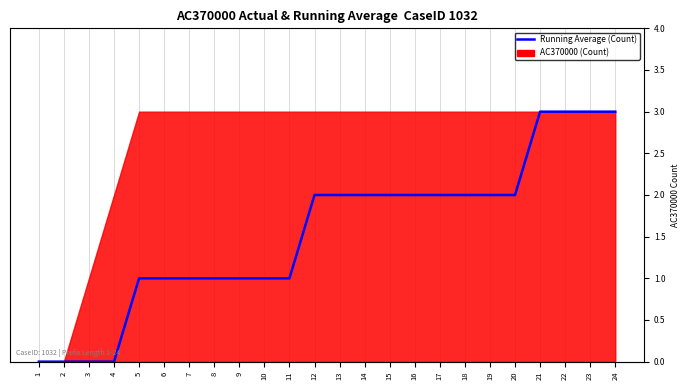

What is the change in value from 11 to 16?

+1